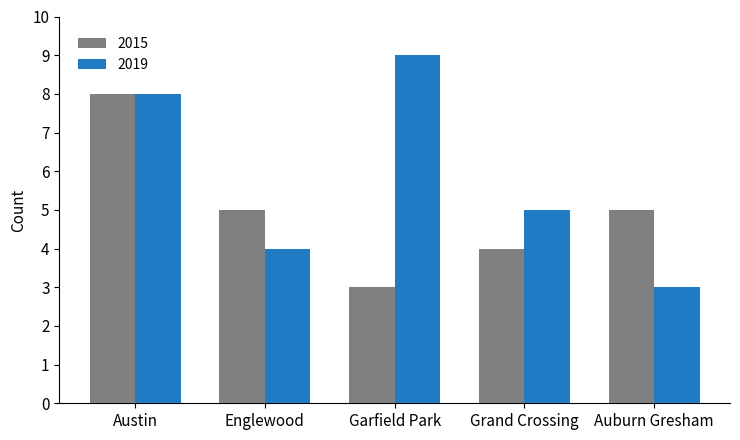

Are the bars horizontal?

No